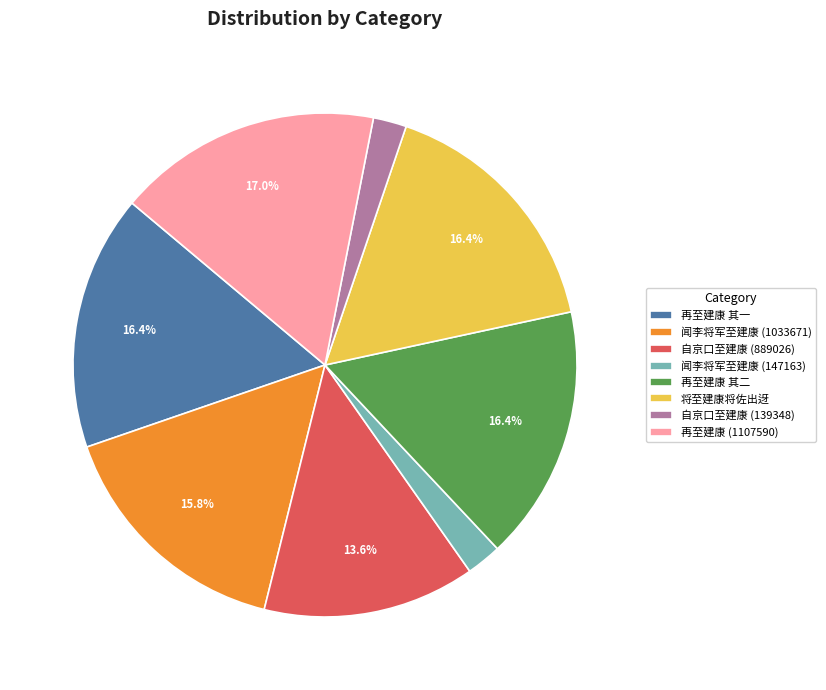

To the nearest percent, what is the difference between the largest and smallest slice percentages?

15%